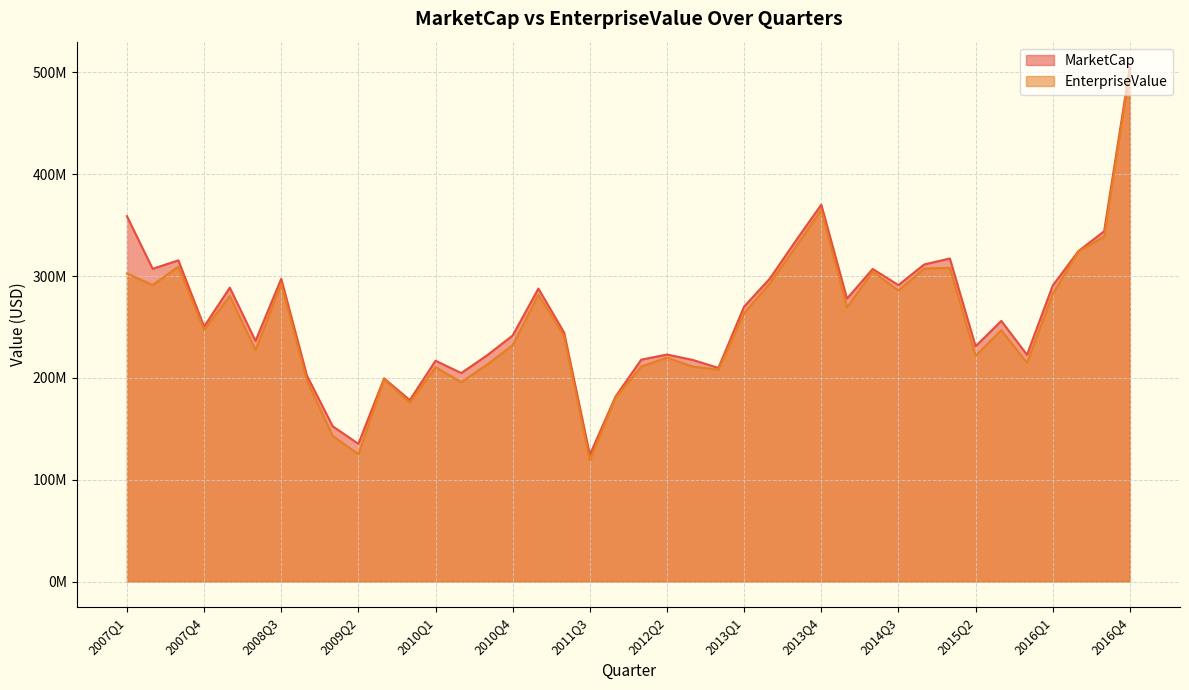

Is the value of EnterpriseValue at 2015Q3 greater than the value of MarketCap at 2007Q1?

No